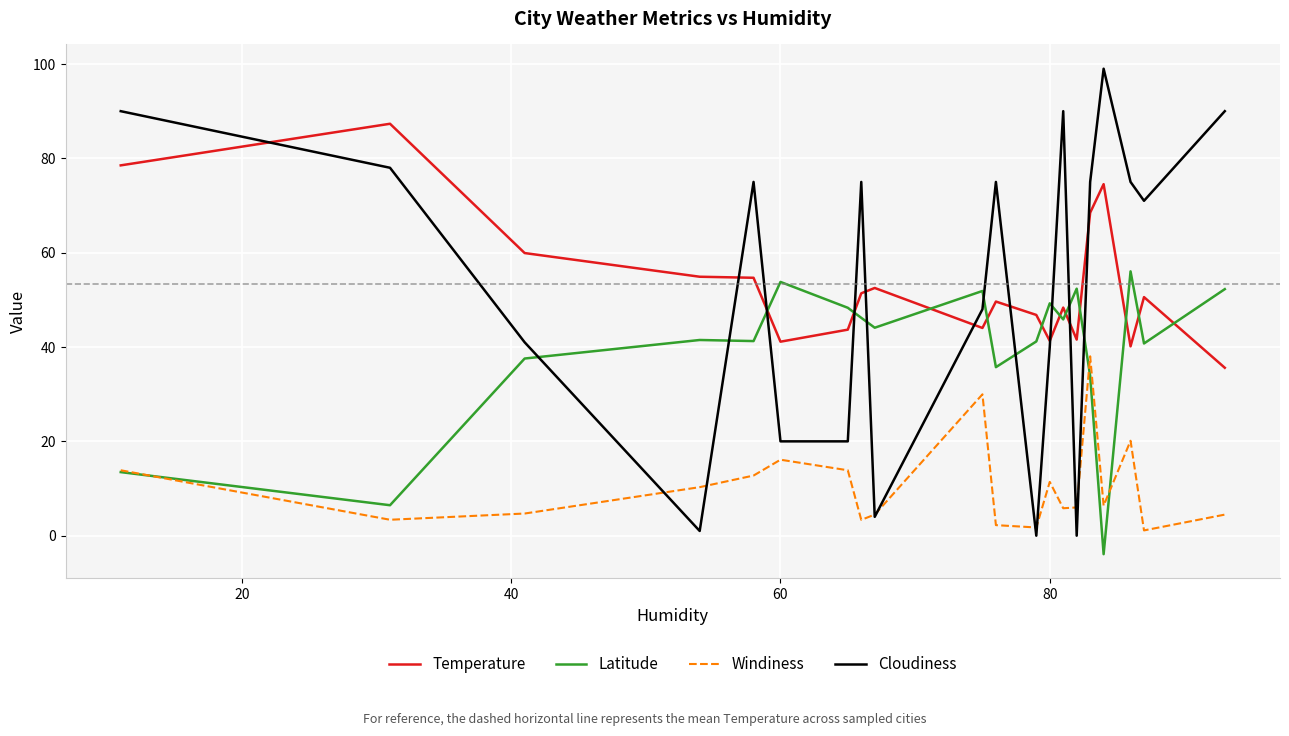

List the series in order of their peak value, highest first.

Cloudiness, Temperature, Latitude, Windiness